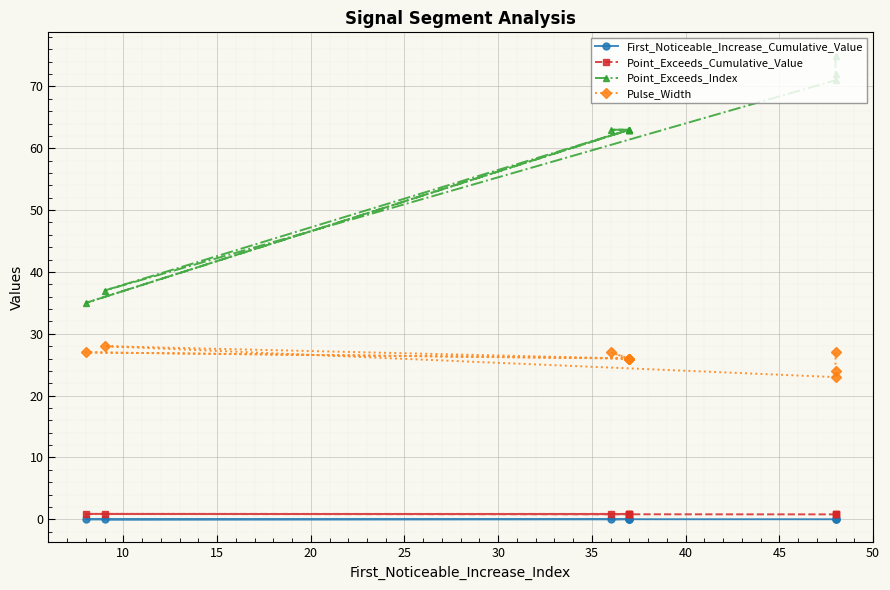

What is the average value of the Point_Exceeds_Cumulative_Value series?

0.9